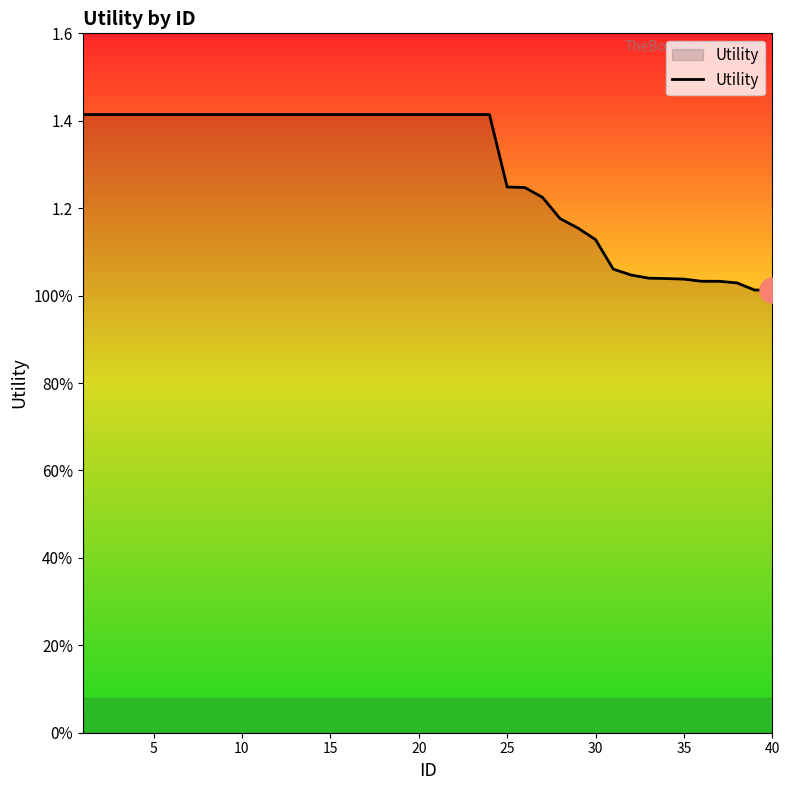

Does the chart have visible grid lines?

No